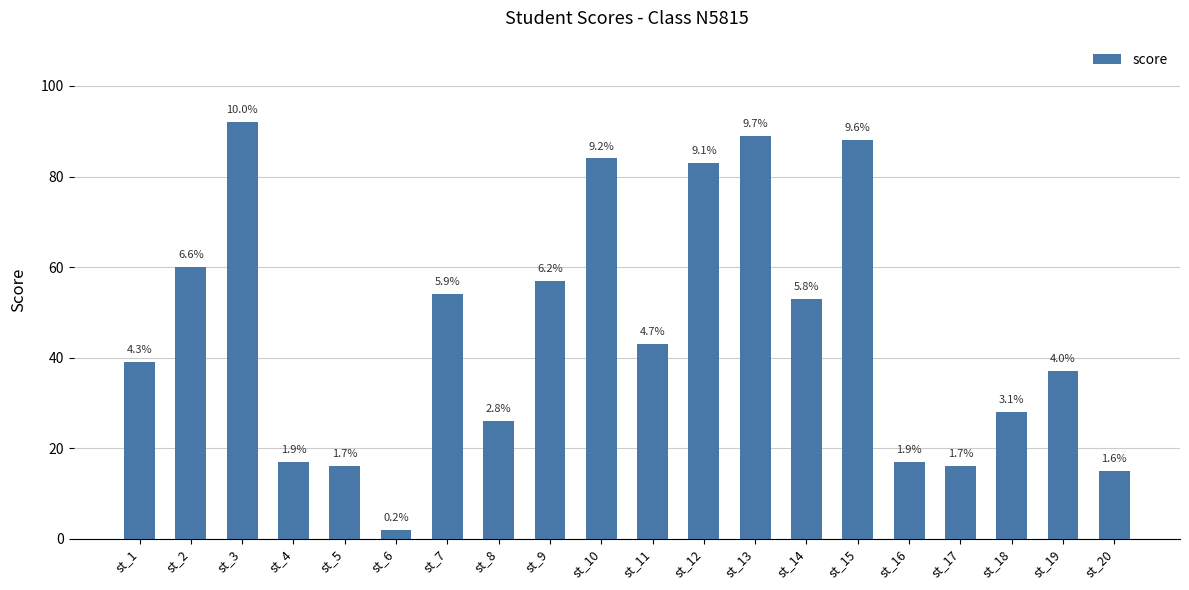

Reading left to right, list all the values displayed in this chart.

st_1=39	st_2=60	st_3=92	st_4=17	st_5=16	st_6=2	st_7=54	st_8=26	st_9=57	st_10=84	st_11=43	st_12=83	st_13=89	st_14=53	st_15=88	st_16=17	st_17=16	st_18=28	st_19=37	st_20=15